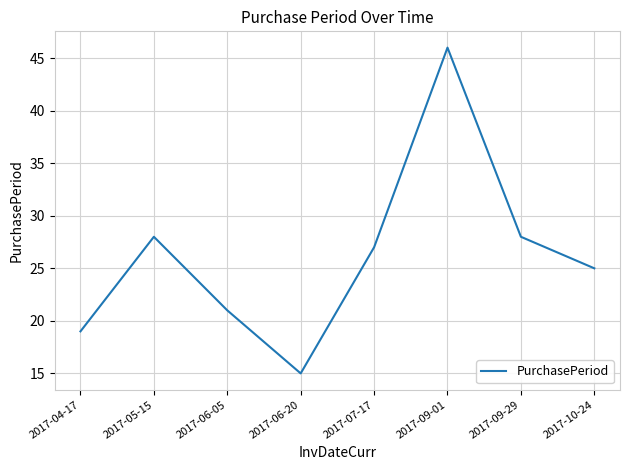

What is the average value?

26